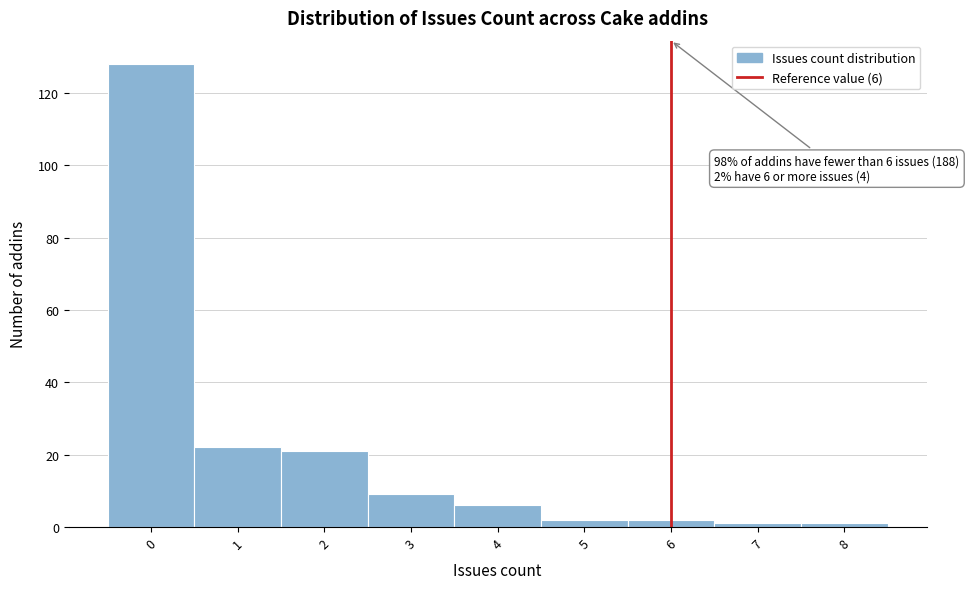

Over which range of the x-axis is the bar tallest?

-0.5 to 0.5